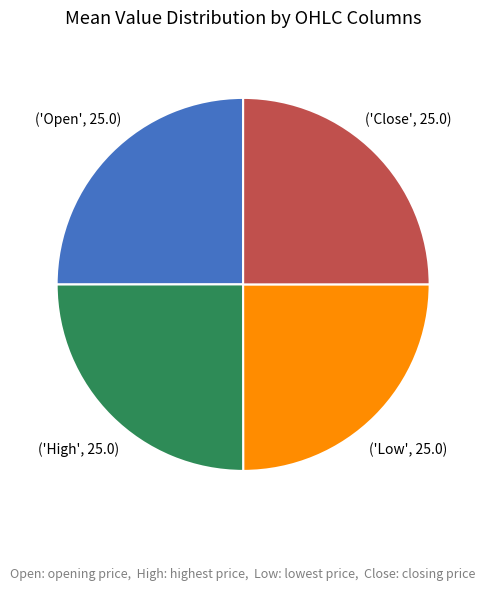

Does any single category account for the majority?

No